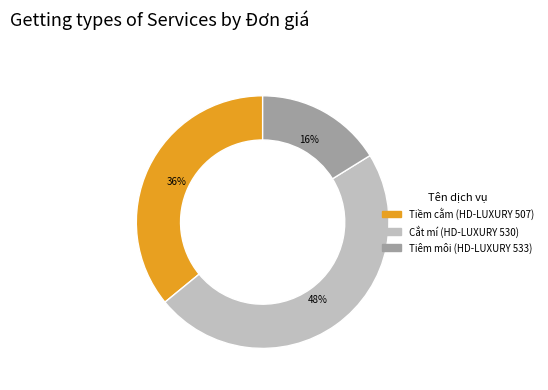

How many slices are in this pie chart?

3